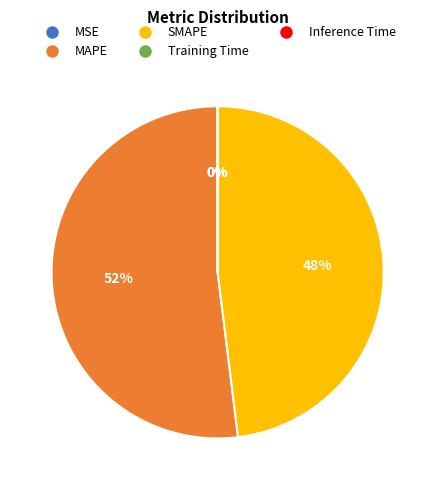

Is there any slice that represents more than half of the pie?

Yes